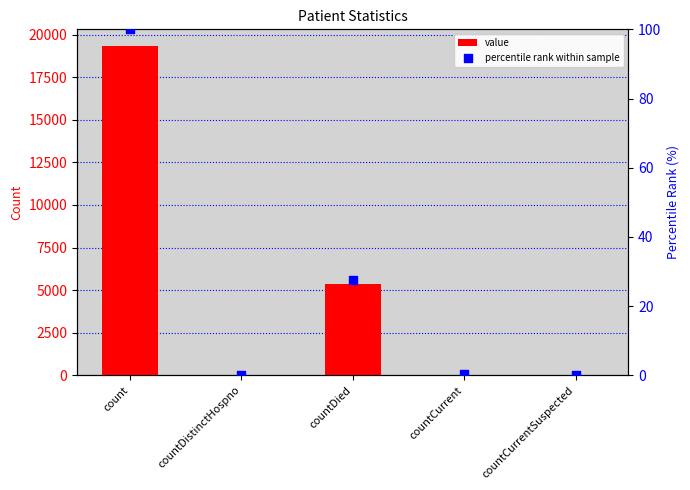

What are all the series names shown in the legend?

value, percentile rank